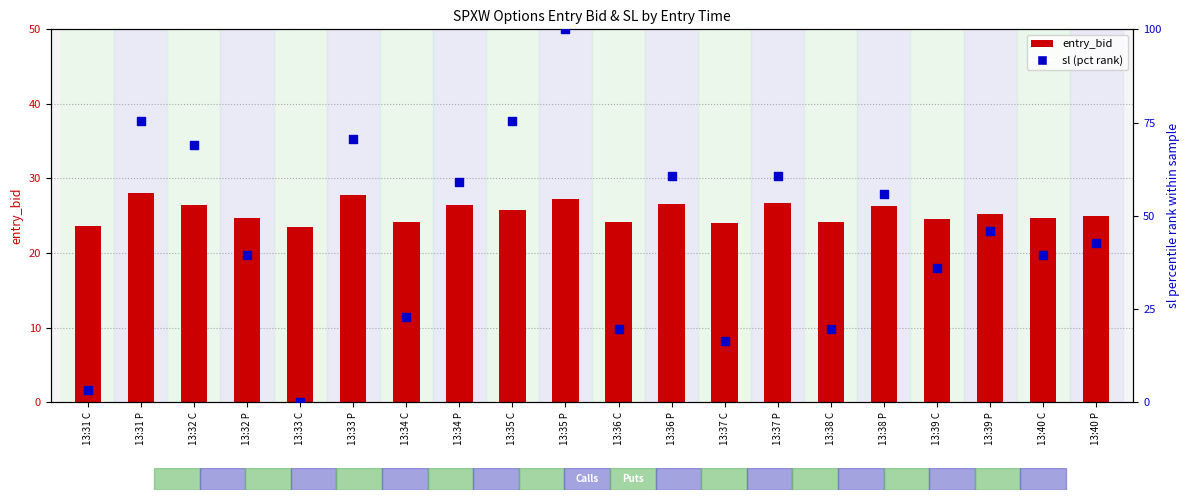

At how many categories does at least one series exceed 55?

9